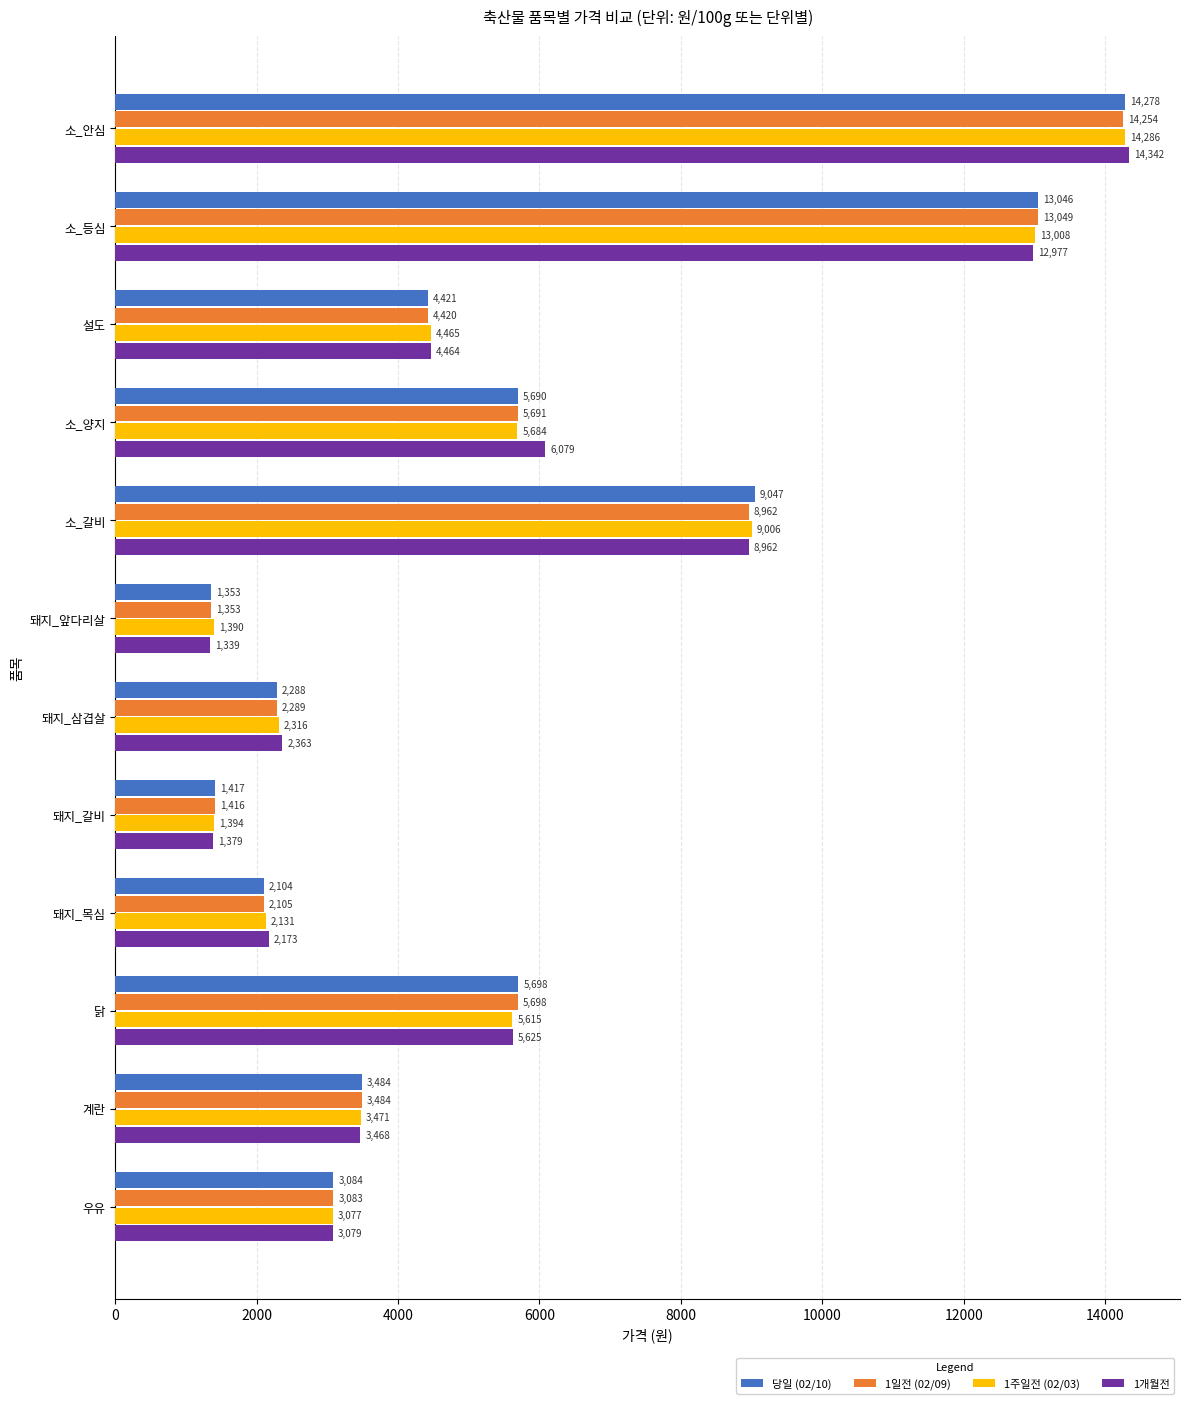

List the series in order of their peak value, lowest first.

1일전 (02/09), 당일 (02/10), 1주일전 (02/03), 1개월전